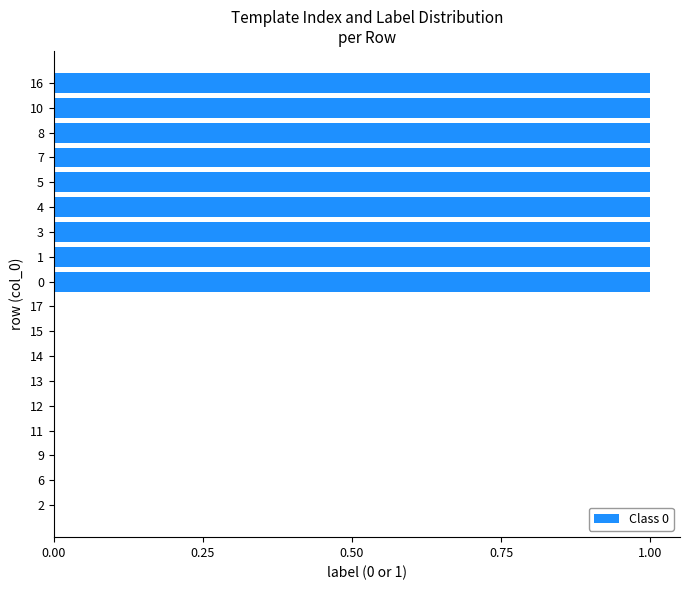

The value at 2 is -1. True or false?

False